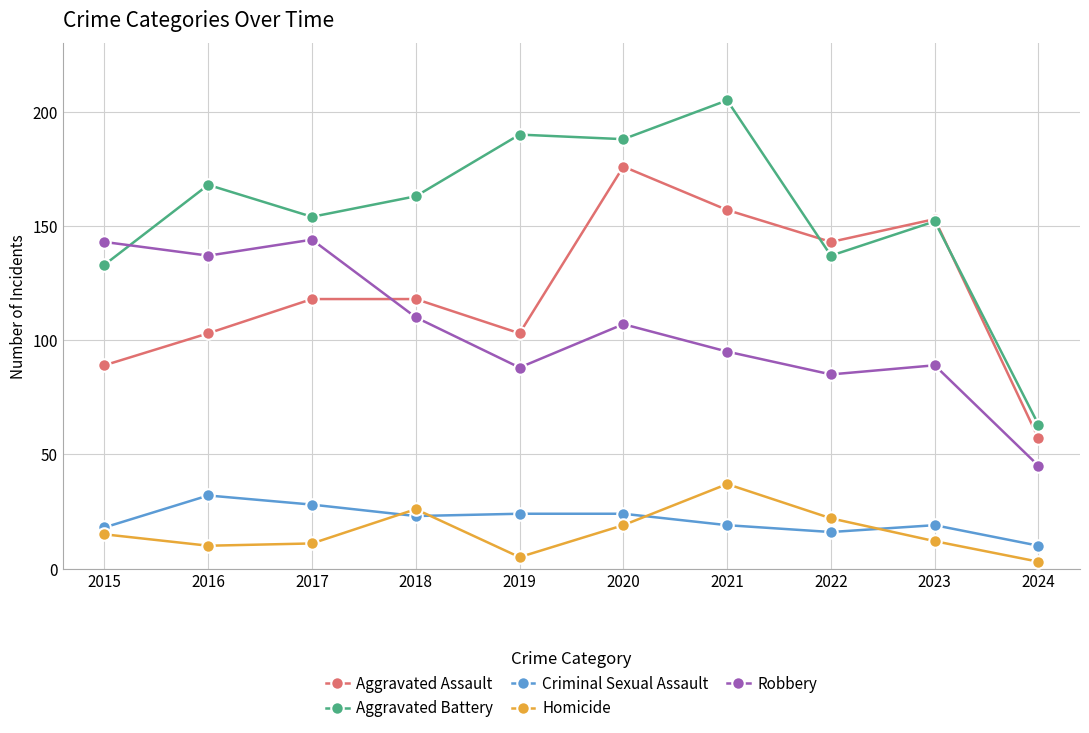

True or false: Homicide has a value of 5 at 2019.

True